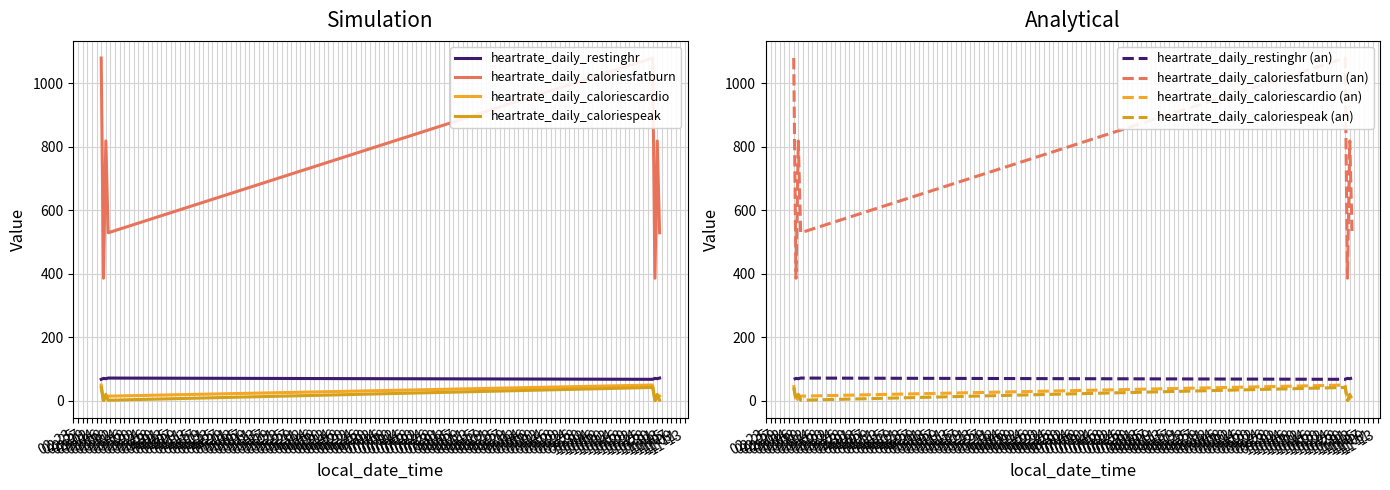

Reading right to left, what are all the values shown in this chart?

heartrate_daily_restinghr: 71.0	69.0	70.0	67.0	71.0	69.0	70.0	67.0
heartrate_daily_caloriesfatburn: 528.5	817.8	385.4	1079.0	528.5	817.8	385.4	1079.0
heartrate_daily_caloriescardio: 14.0	8.2	0.0	48.9	14.0	8.2	0.0	48.9
heartrate_daily_caloriespeak: 1.2	19.7	0.0	41.4	1.2	19.7	0.0	41.4